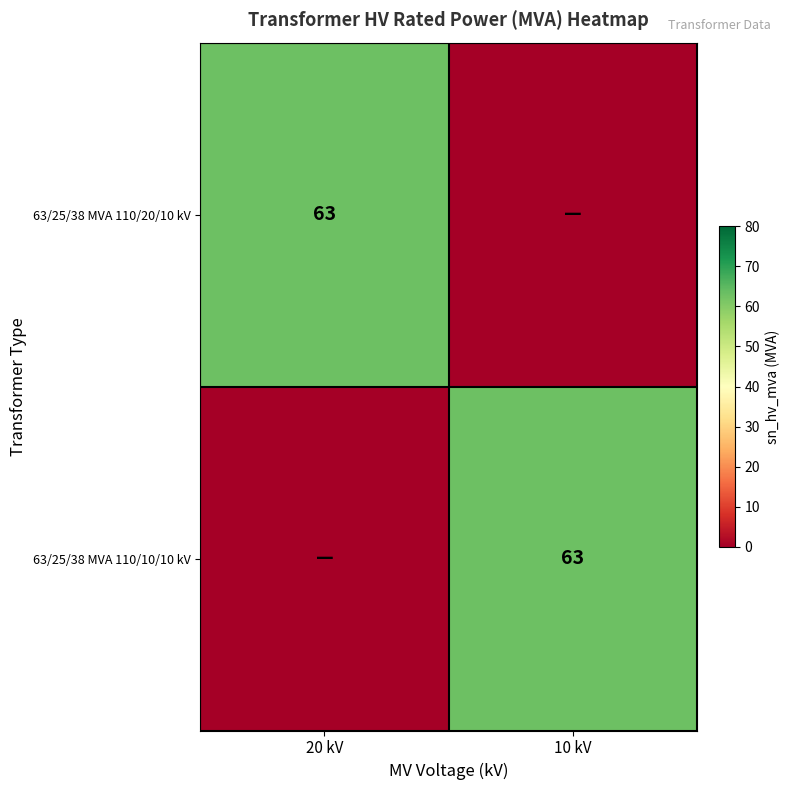

The 63/25/38 MVA 110/10/10 kV series shows 23 at 10 kV. True or false?

False